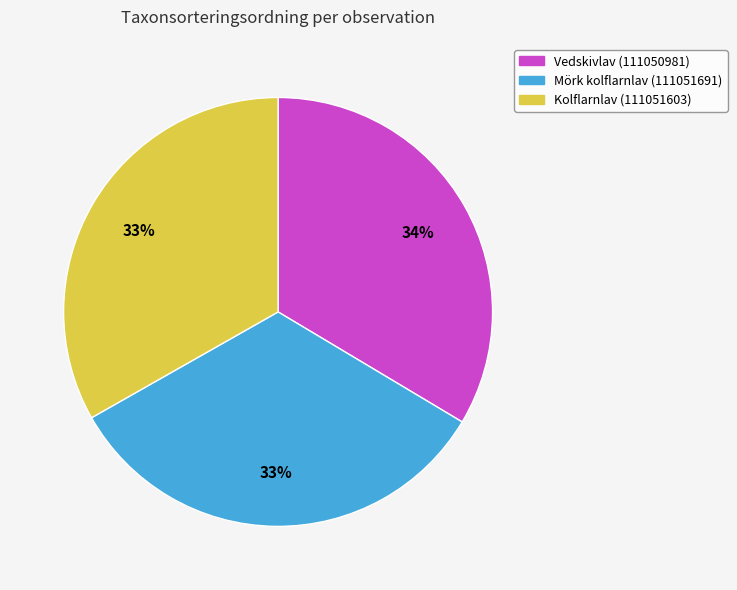

To the nearest percent, what percentage of the pie is Kolflarnlav (111051603)?

33%